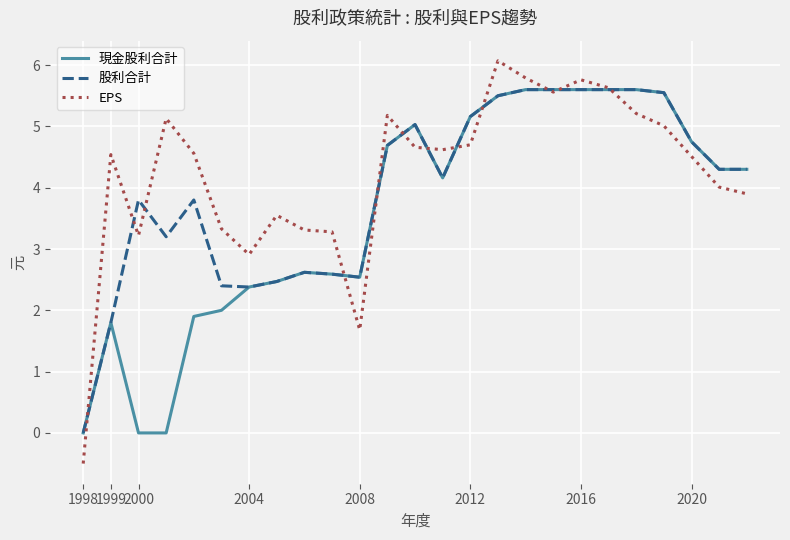

Rank the series by their average value, from lowest to highest.

現金股利合計, 股利合計, EPS